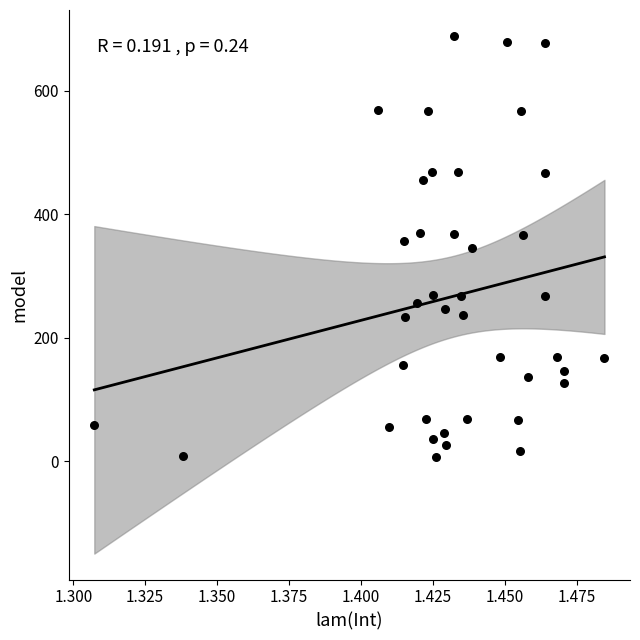

What is the range of Y values (max minus min)?

683